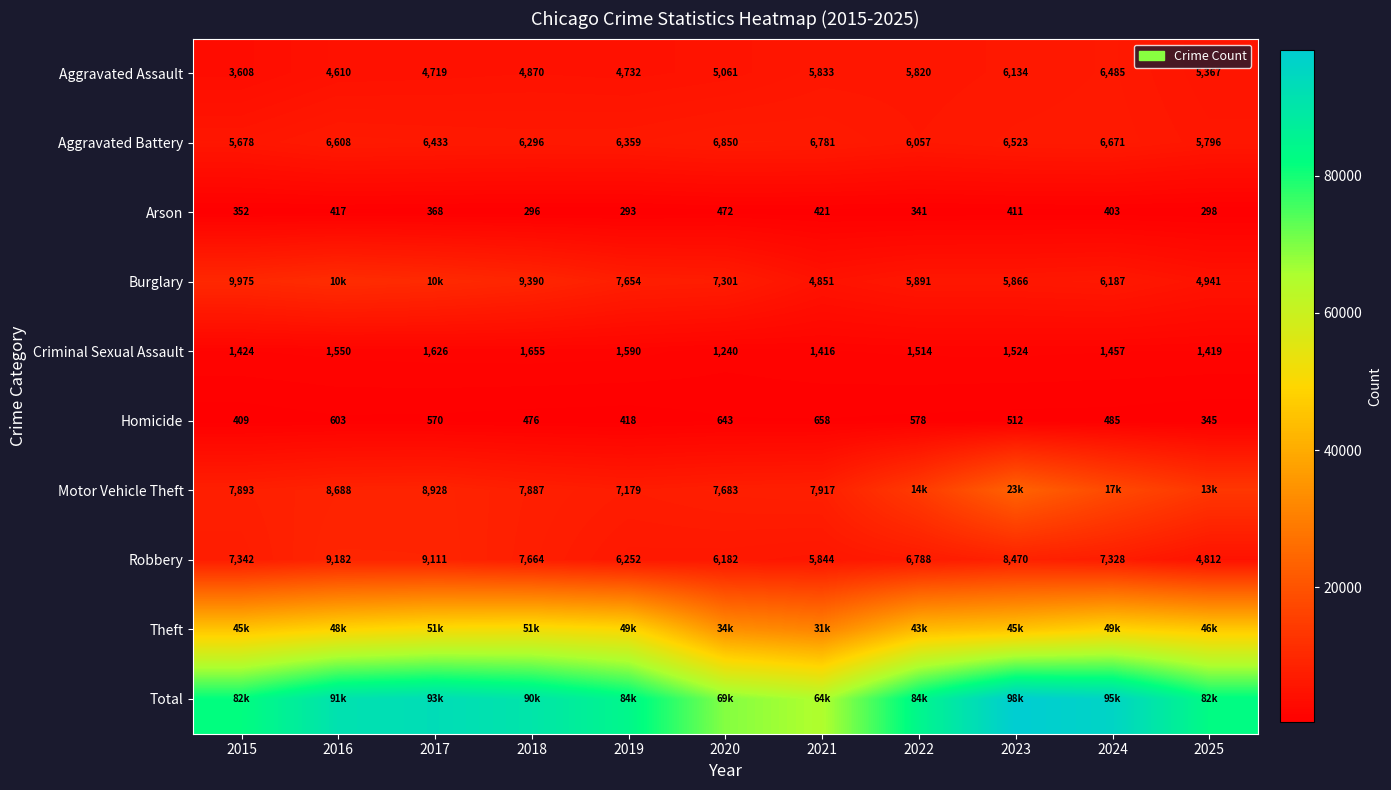

Is it true that Burglary equals 4941 at 2025?

True